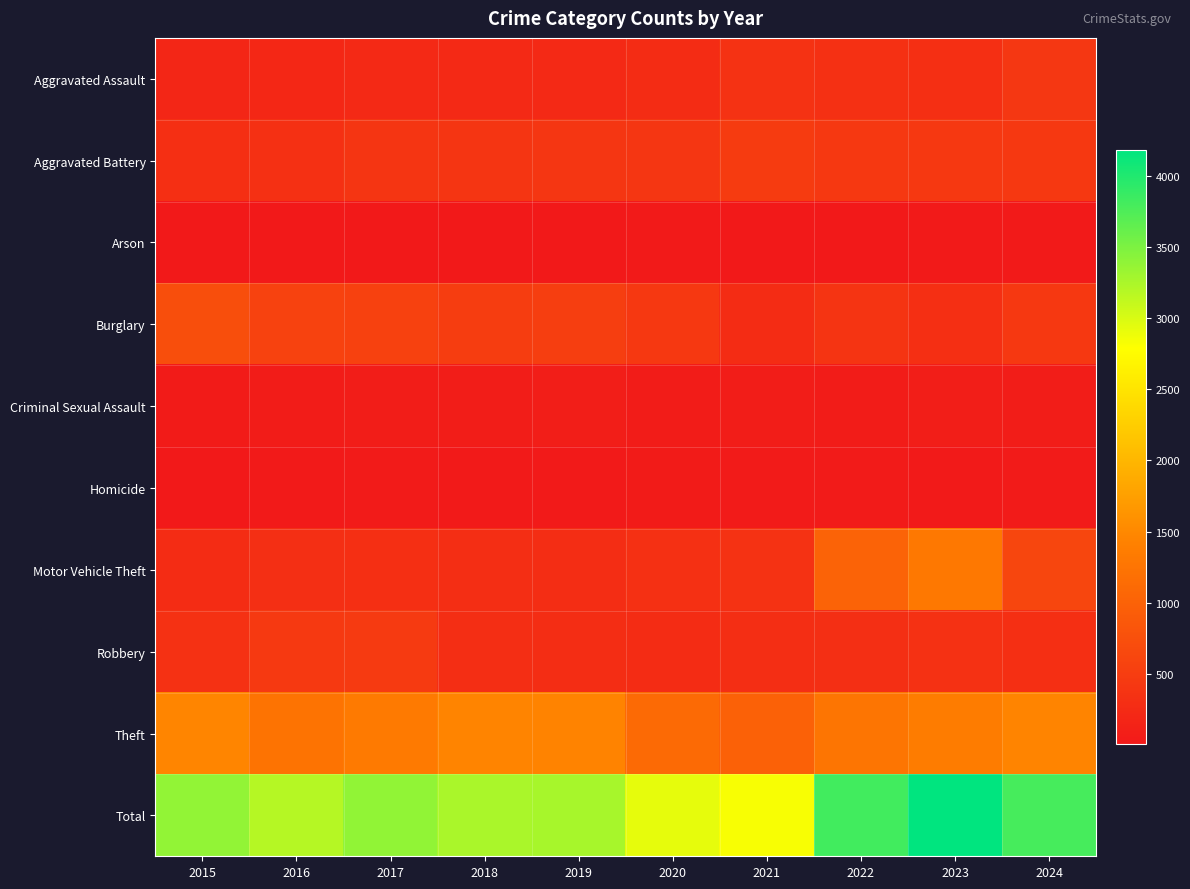

Rank the series by their maximum value, from highest to lowest.

Total, Theft, Motor Vehicle Theft, Burglary, Aggravated Battery, Robbery, Aggravated Assault, Criminal Sexual Assault, Homicide, Arson